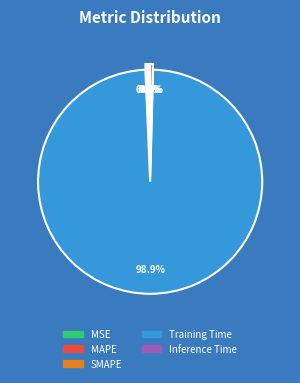

Which has a higher value, SMAPE or Training Time?

Training Time